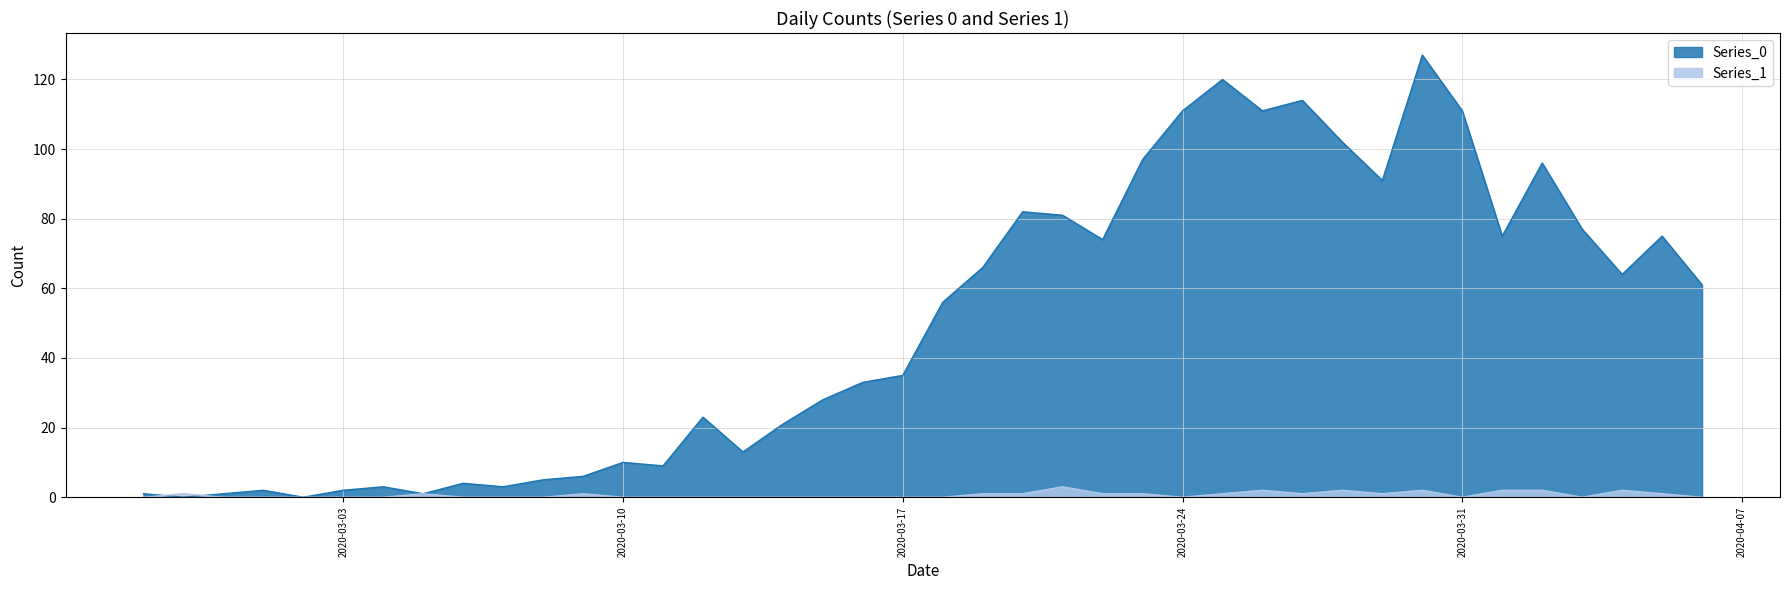

What are all the series names shown in the legend?

Series_0, Series_1